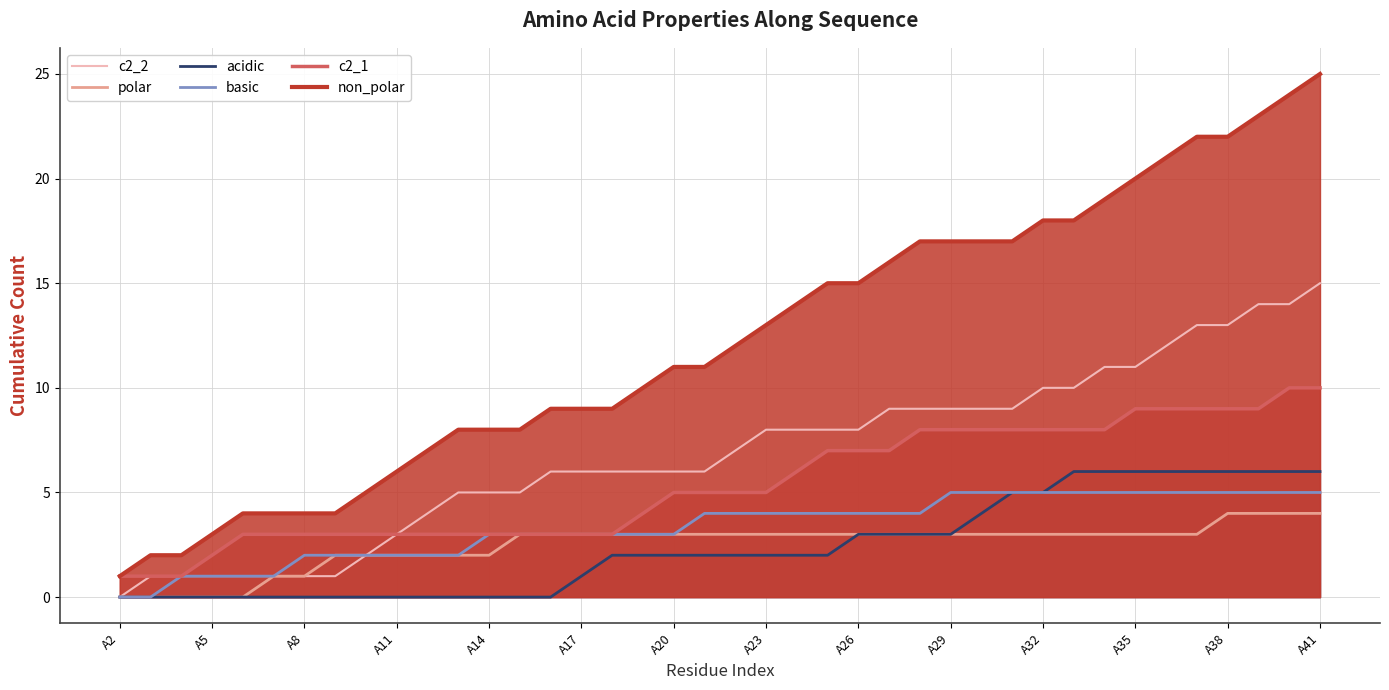

True or false: c2_2 has a value of 1 at A8.

True